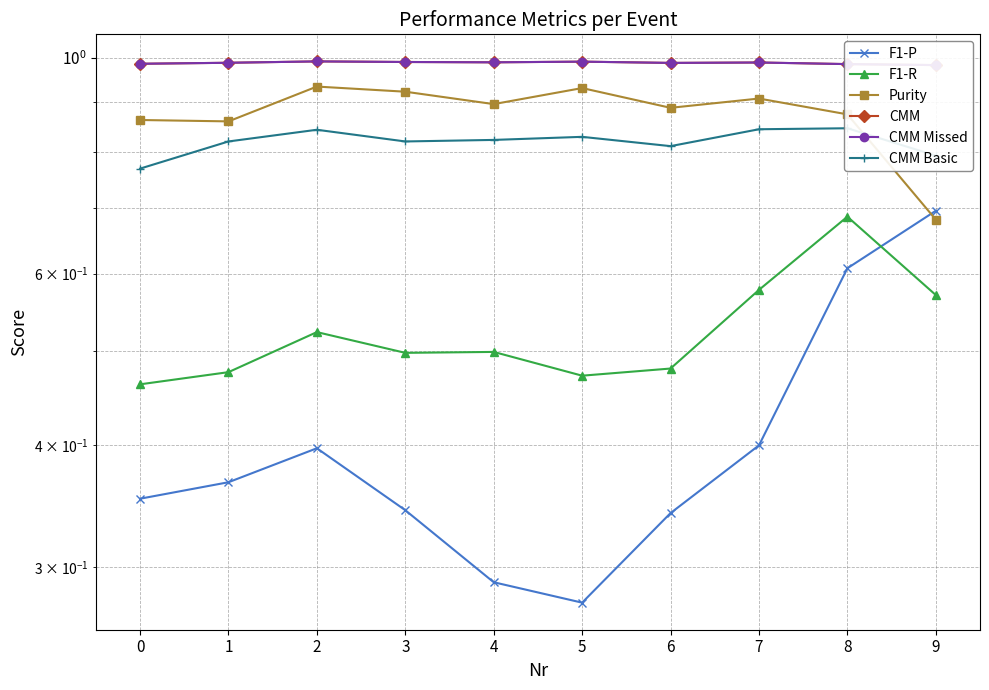

At 3, list the series in order from smallest to largest.

F1-P, F1-R, CMM Basic, Purity, CMM, CMM Missed